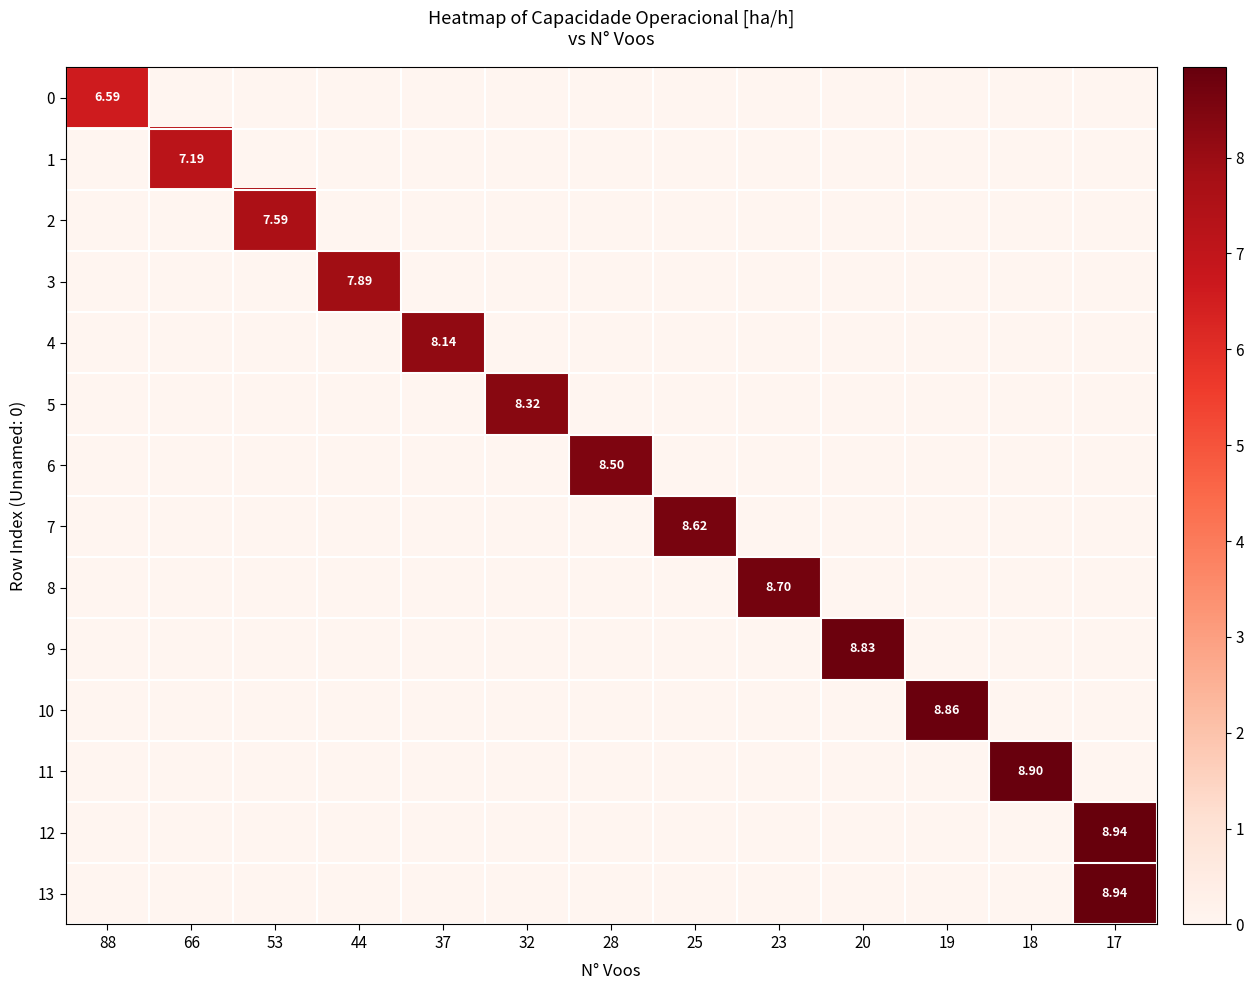

What is the average value of the row_1 series?

0.6